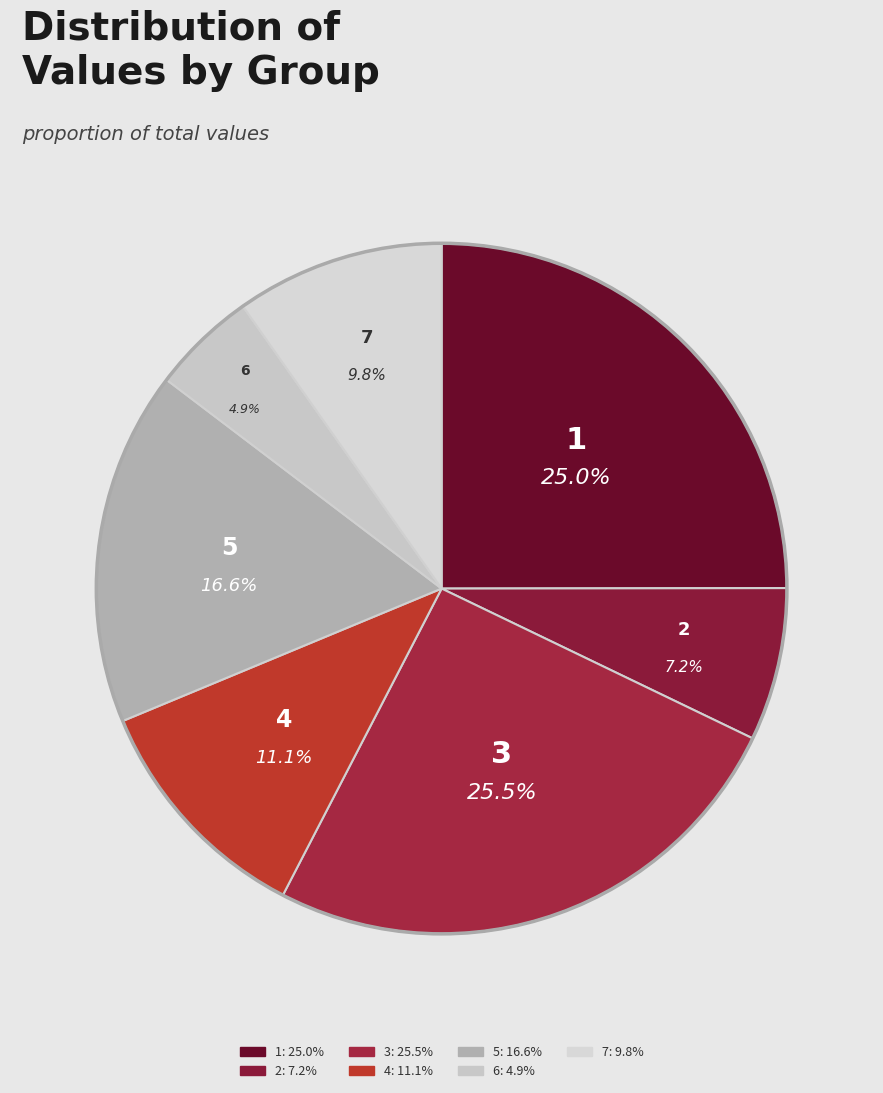

Do 6 and 3 together represent more than half of the pie?

No